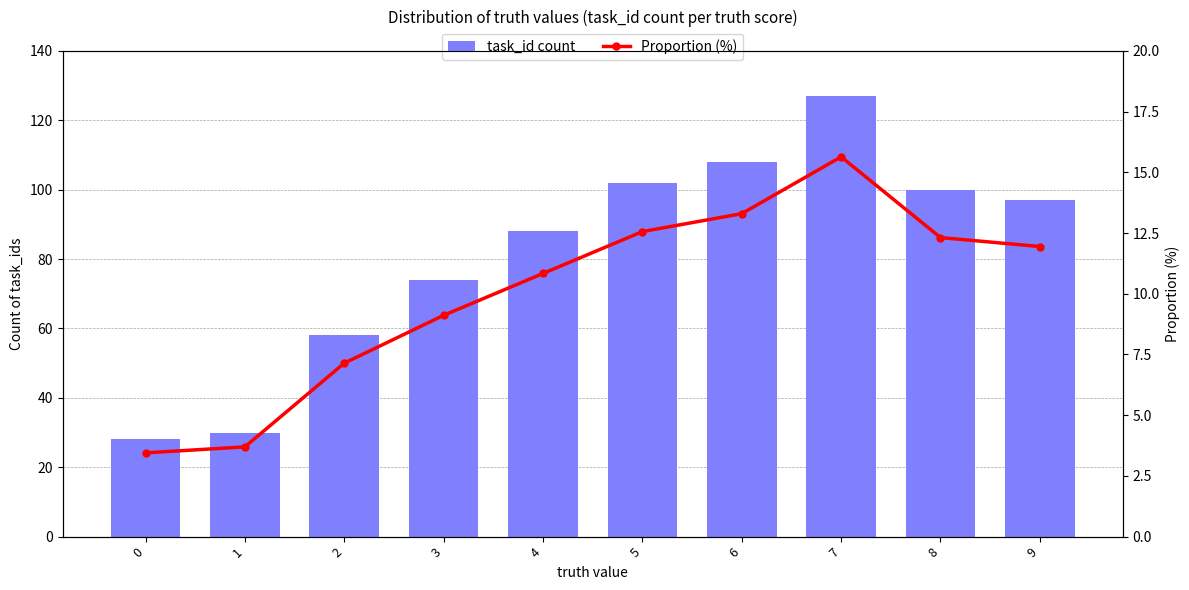

Is it true that task_id count equals 16.2 at 1?

False